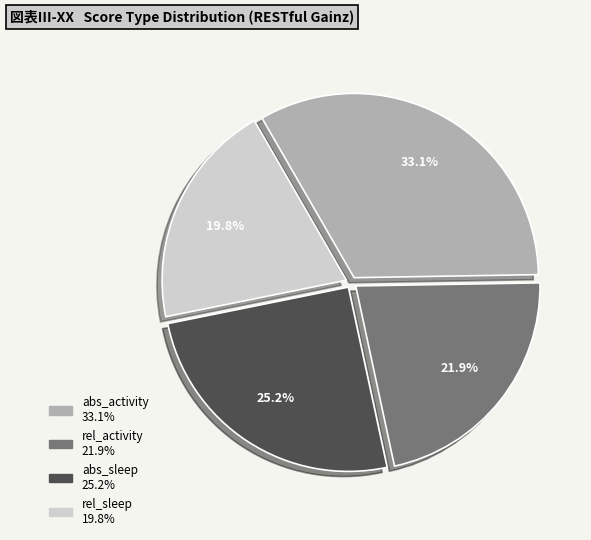

Which has a higher value, rel_sleep or abs_sleep?

abs_sleep